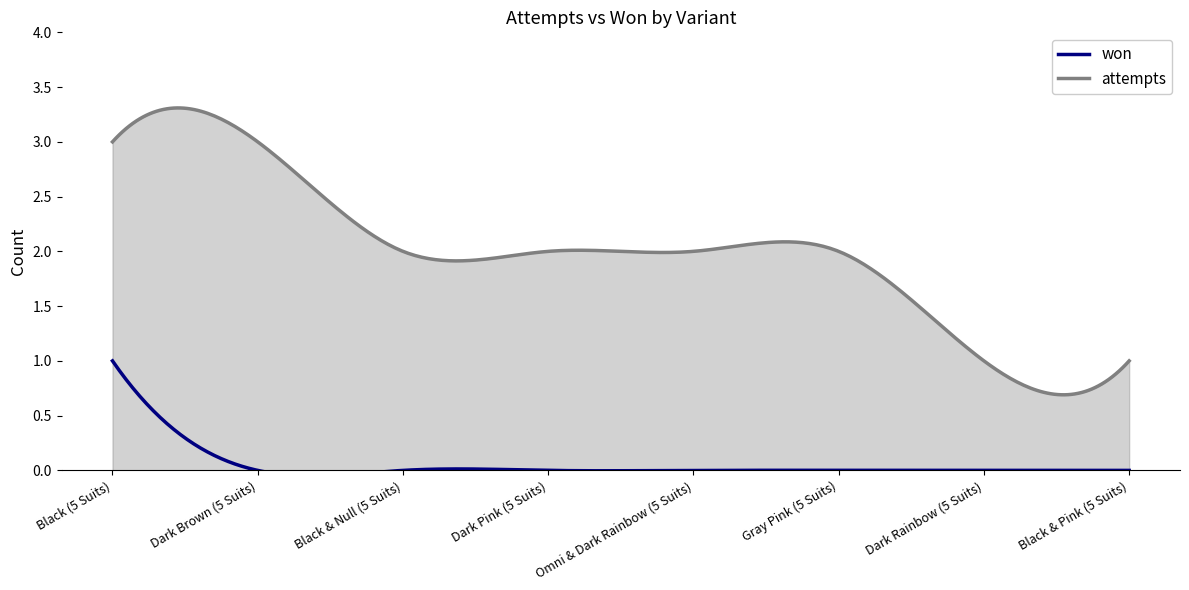

What is the minimum value for attempts?

1